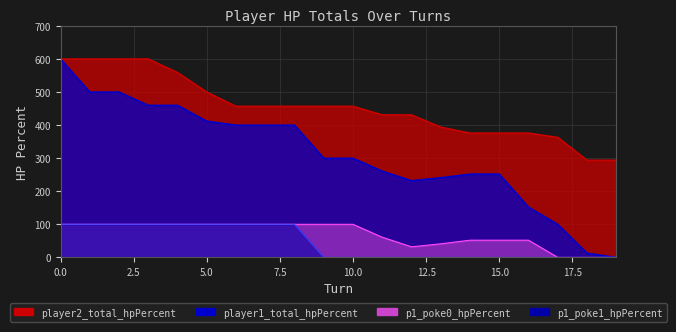

Which series has the largest total across all categories?

player2_total_hpPercent